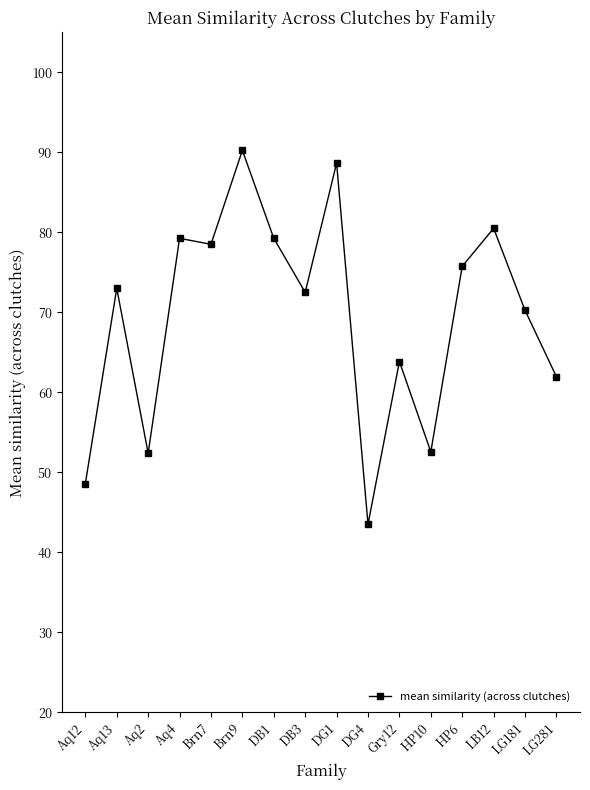

Which has a higher value, Brn9 or Aq2?

Brn9